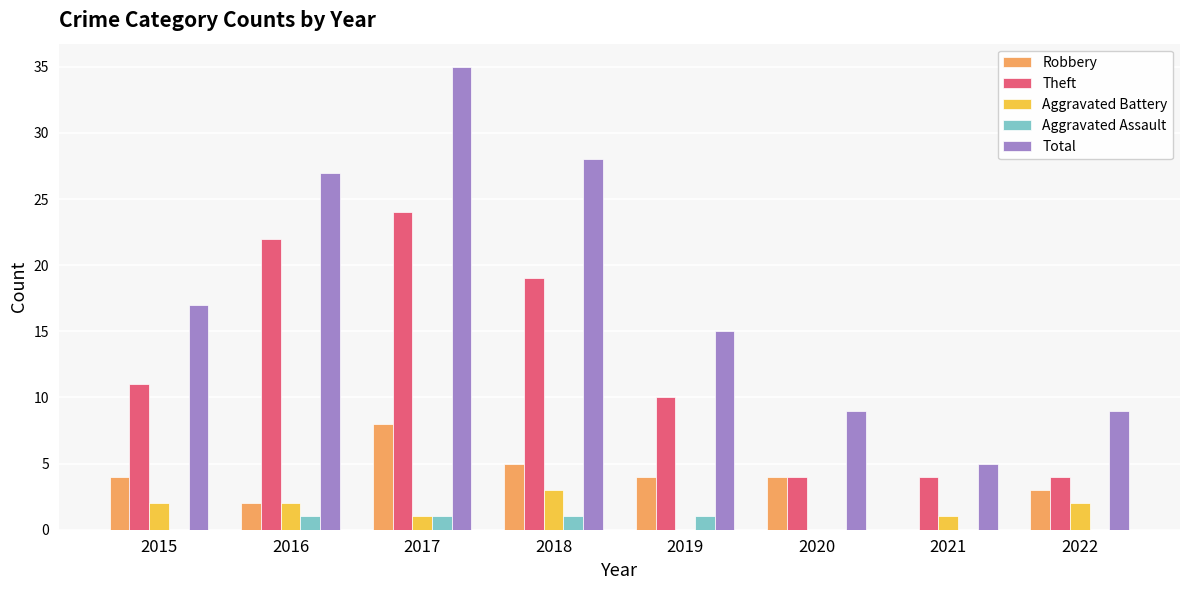

How many series are shown in this chart?

5